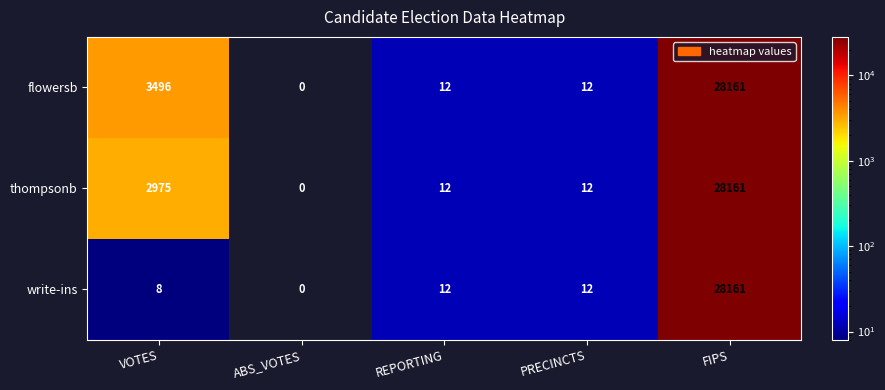

Which label corresponds to the smallest value in the chart?

ABS_VOTES